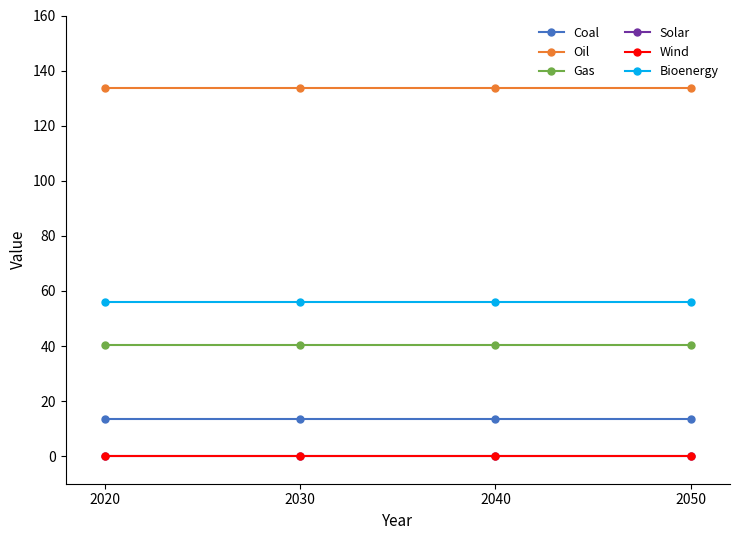

What is the average value of the Bioenergy series?

55.8